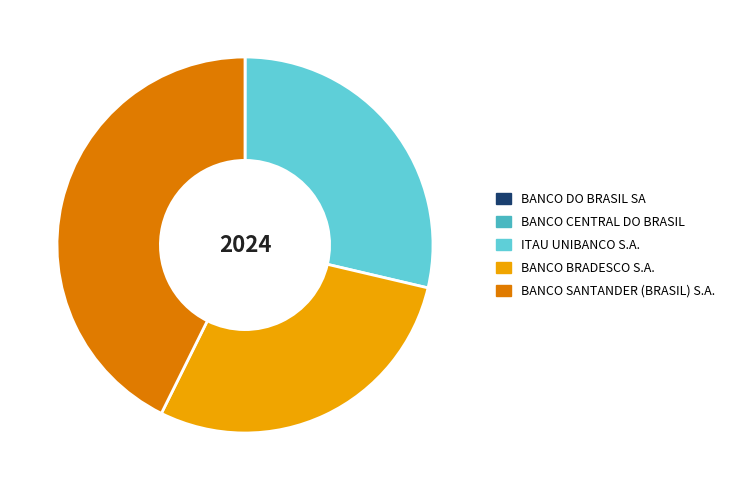

Is it true that ITAU UNIBANCO S.A. is 18% of the pie?

False